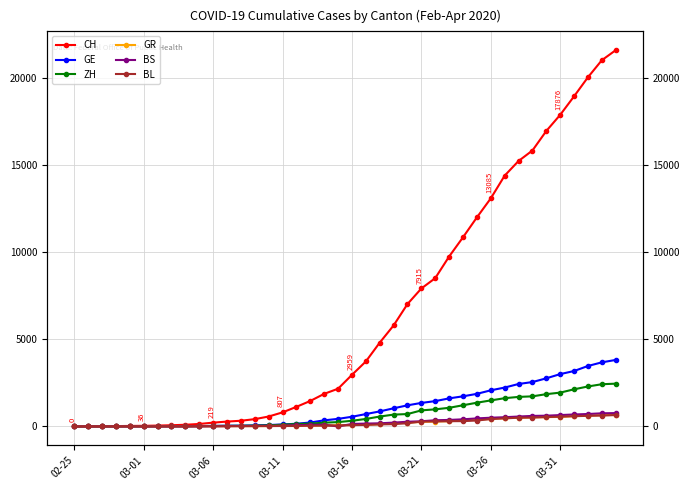

The BL series shows 422 at 03-26. True or false?

True